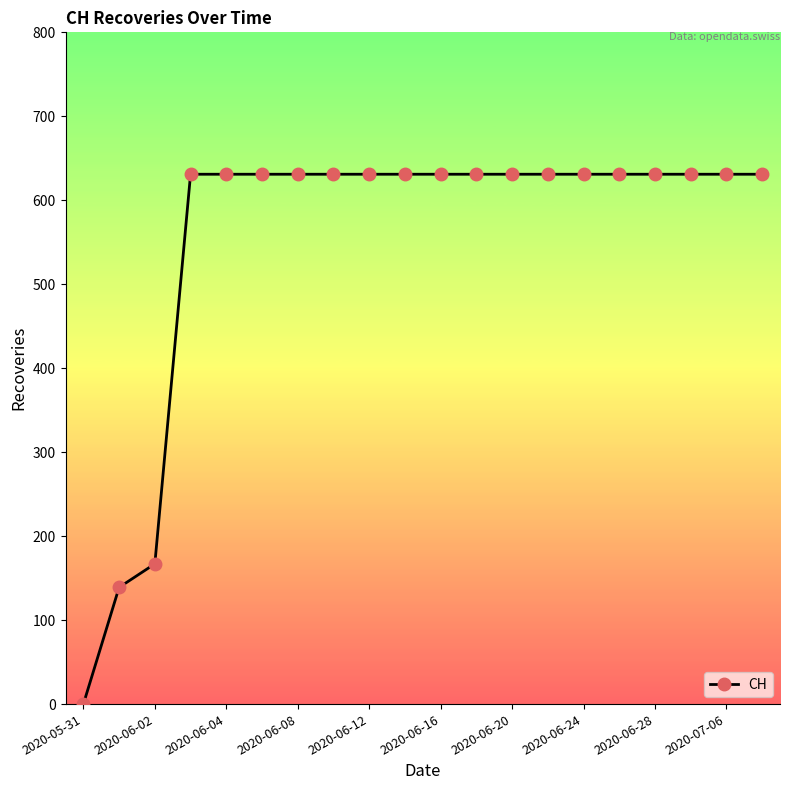

What is the average value?

552